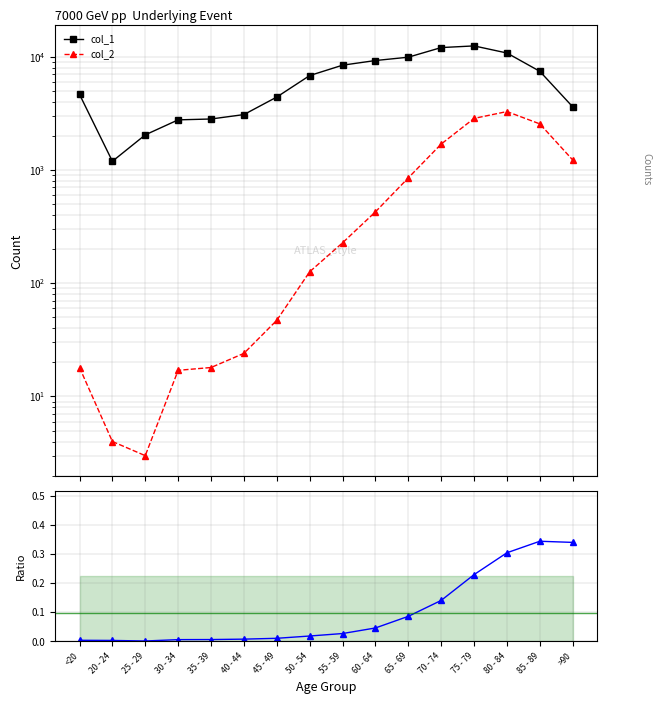

What is the label of the 4th point from the left?

30 - 34